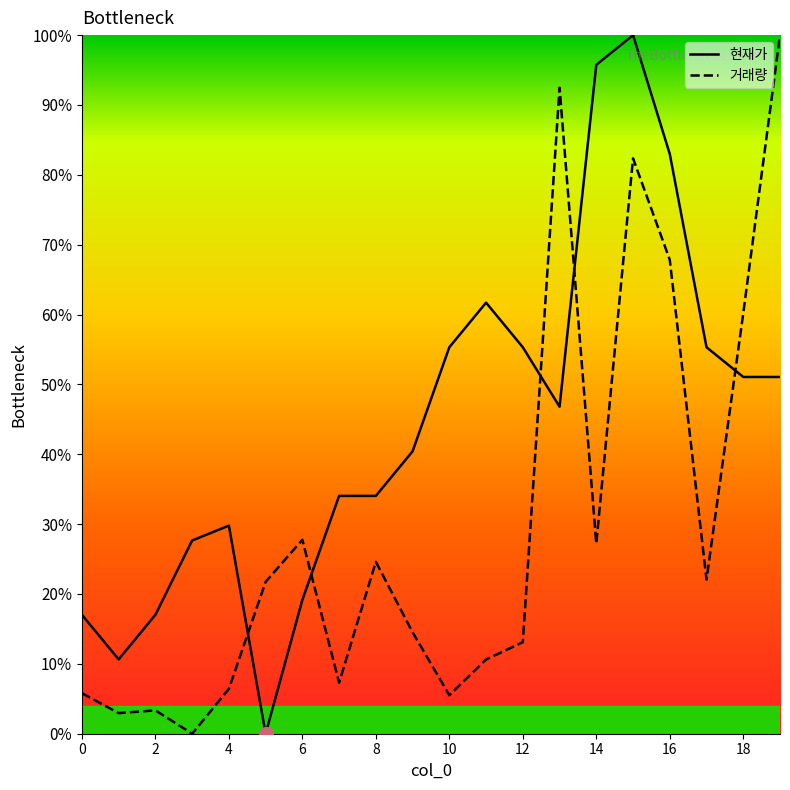

What is the highest value of the 거래량 series?

100.0